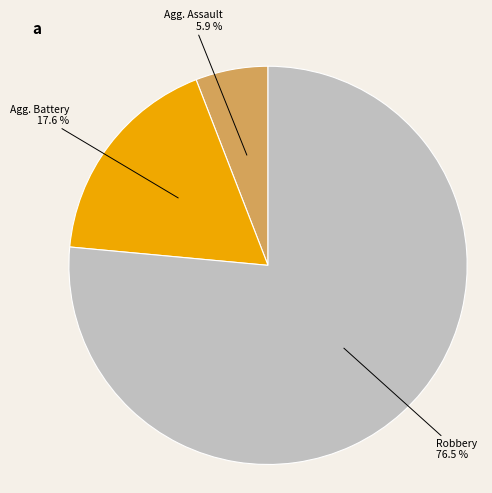

Is there any slice that represents more than half of the pie?

Yes